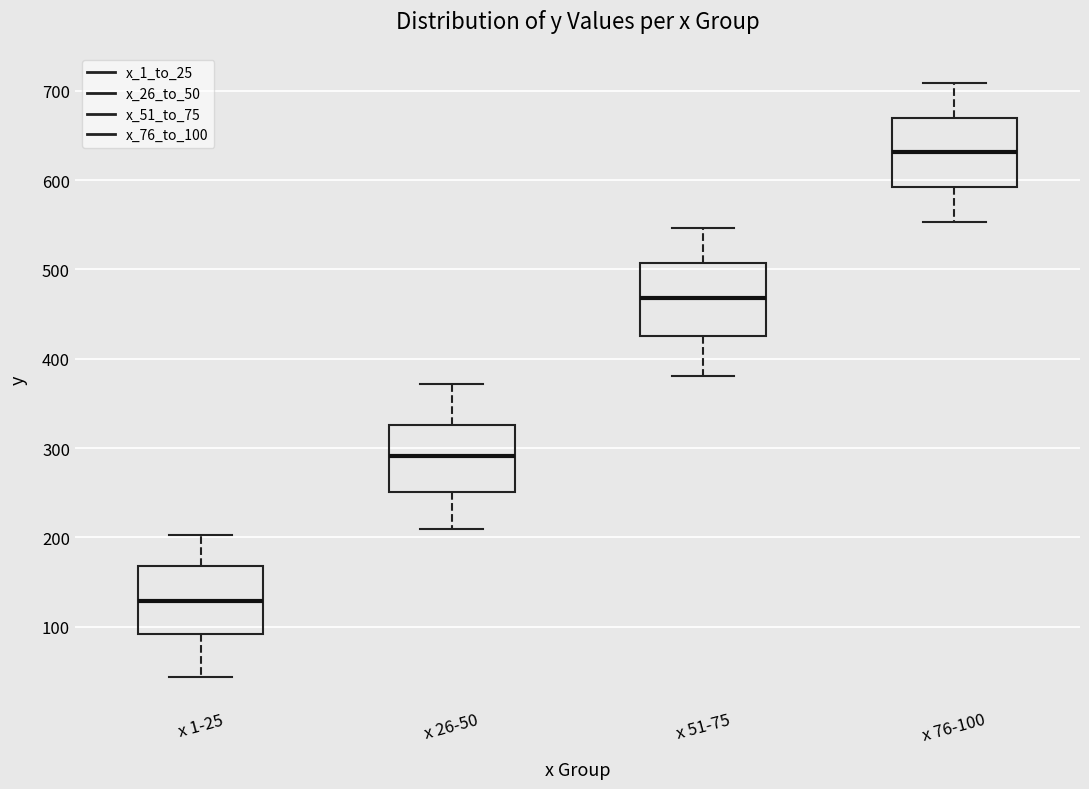

Reading left to right, read every box against the y-axis: the position of its median line, the range the box covers, and the ends of its whiskers. The values are not printed on the chart, so give them approximately, as read against the axis.

x 1-25: median 130, box 90 to 170, whiskers 40 to 200
x 26-50: median 290, box 250 to 330, whiskers 210 to 370
x 51-75: median 470, box 430 to 510, whiskers 380 to 550
x 76-100: median 630, box 590 to 670, whiskers 550 to 710